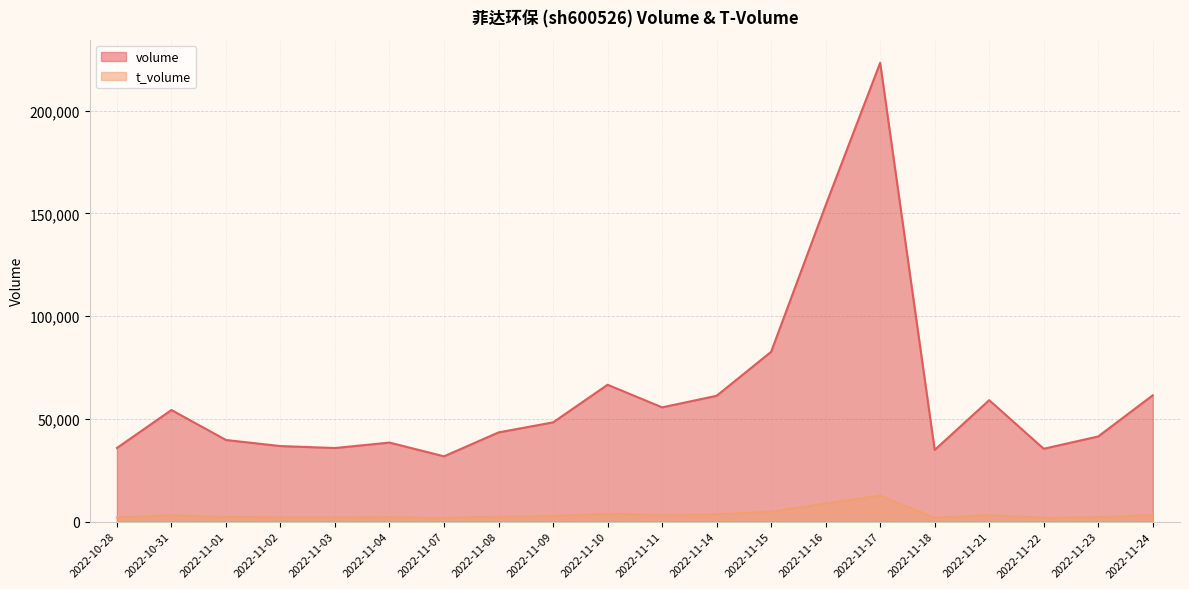

How many interior local peaks does the t_volume series have?

5